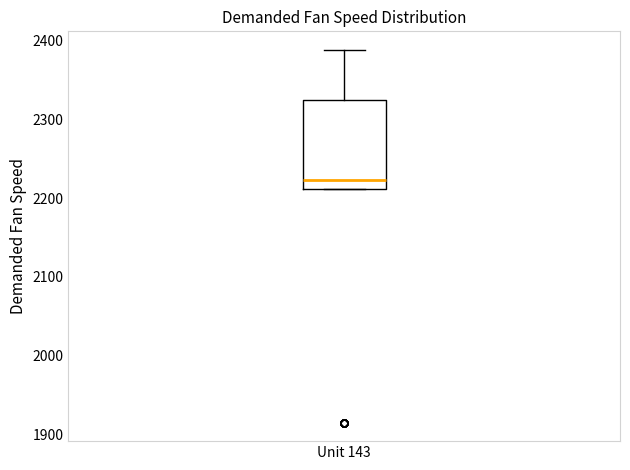

Where is the upper edge of the box for Unit 143 on the y-axis? The values are not printed on the chart, so give them approximately, as read against the axis.

2320